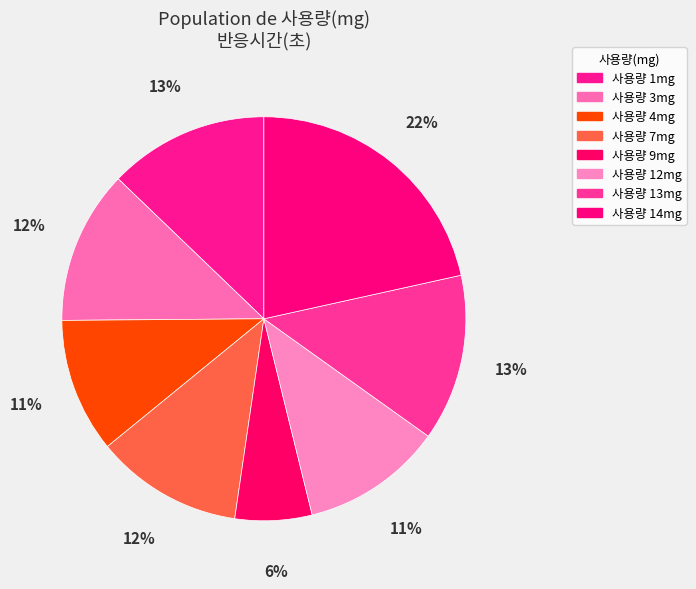

What is the smallest slice in the pie chart?

9